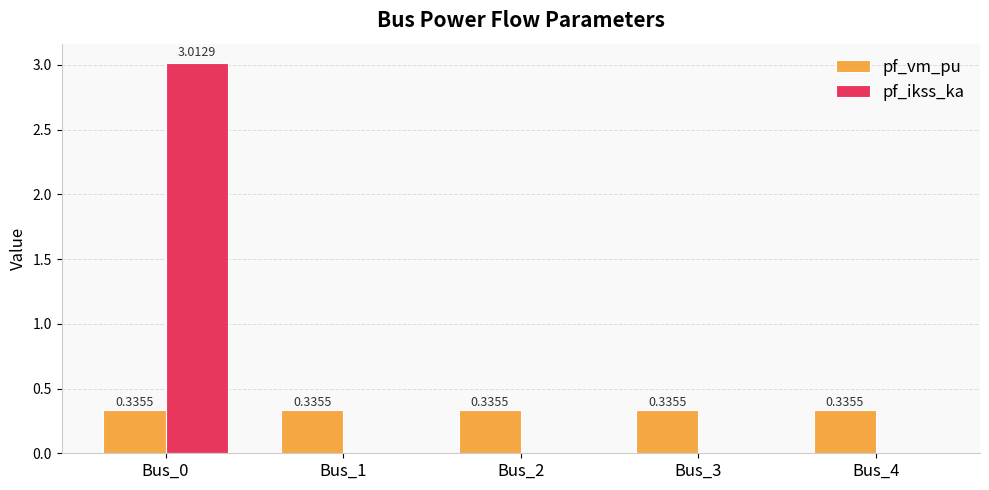

Which series has the widest spread of values?

pf_ikss_ka